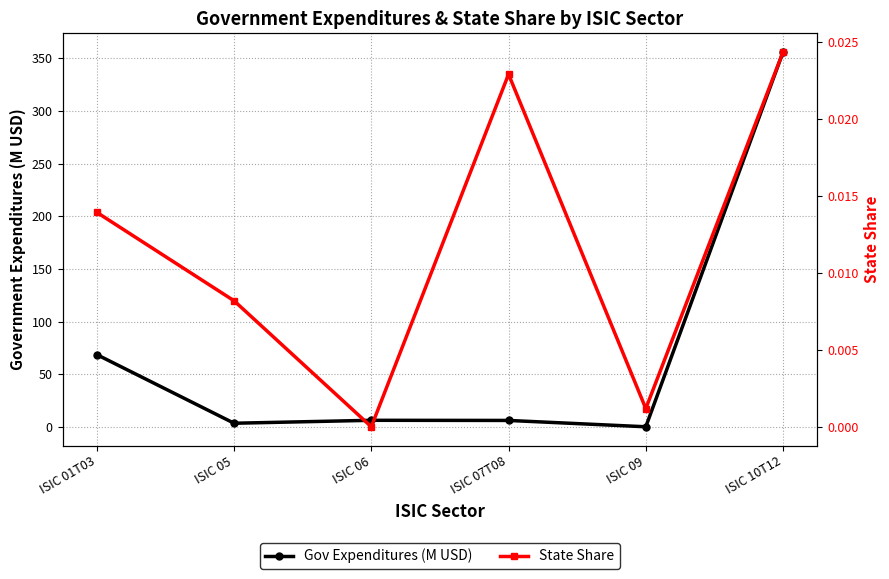

How many lines are shown in the chart?

2